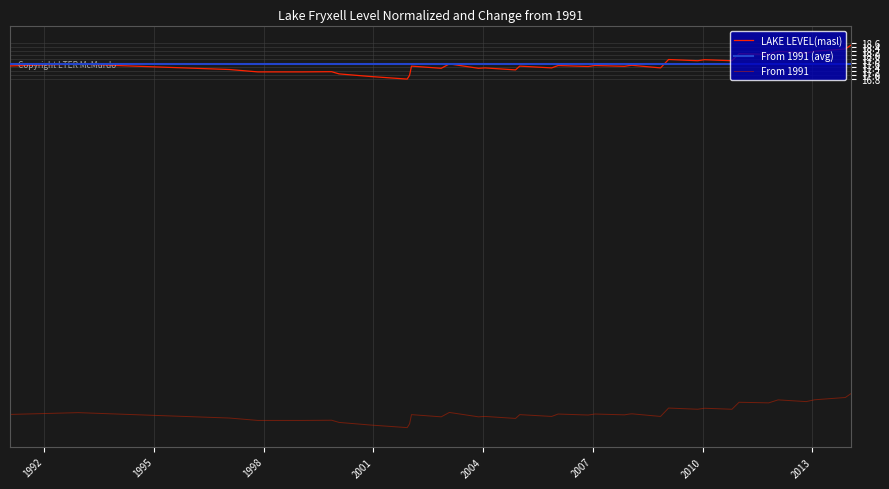

True or false: From 1991 and LAKE LEVEL(masl) intersect in this chart.

False